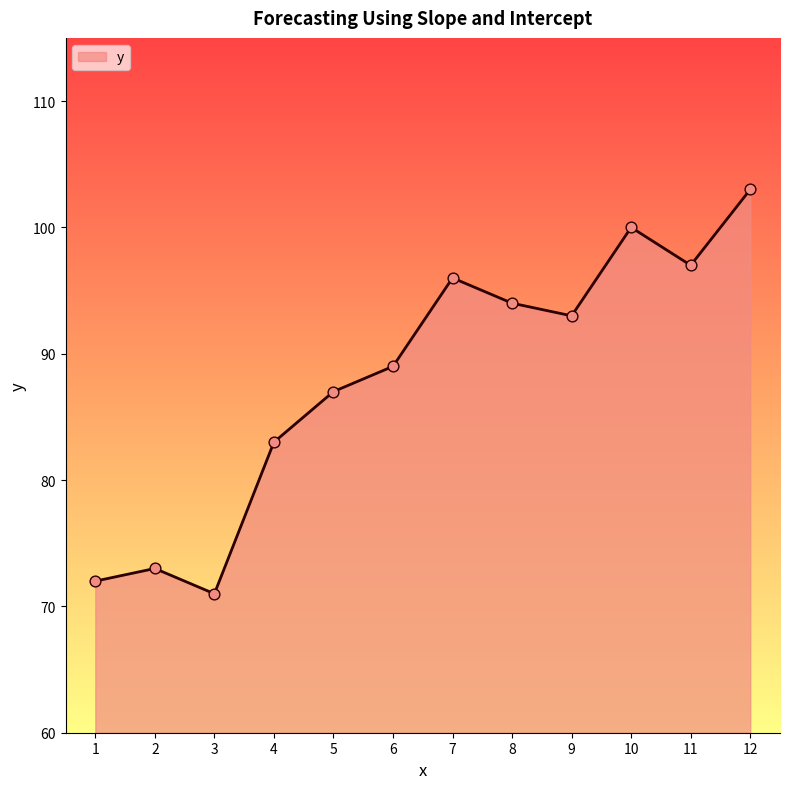

Between 3 and 10, which is larger?

10